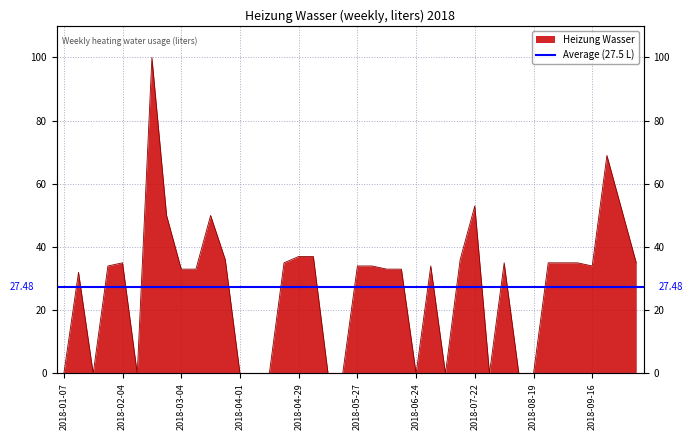

Reading left to right, extract all data points from this chart.

2018-01-07=0	2018-01-14=32	2018-01-21=0	2018-01-28=34	2018-02-04=35	2018-02-11=0	2018-02-18=100	2018-02-25=50	2018-03-04=33	2018-03-11=33	2018-03-18=50	2018-03-25=36	2018-04-01=0	2018-04-08=0	2018-04-15=0	2018-04-22=35	2018-04-29=37	2018-05-06=37	2018-05-13=0	2018-05-20=0	2018-05-27=34	2018-06-03=34	2018-06-10=33	2018-06-17=33	2018-06-24=0	2018-07-01=34	2018-07-08=0	2018-07-15=36	2018-07-22=53	2018-07-29=0	2018-08-05=35	2018-08-12=0	2018-08-19=0	2018-08-26=35	2018-09-02=35	2018-09-09=35	2018-09-16=34	2018-09-23=69	2018-09-30=52	2018-10-07=35